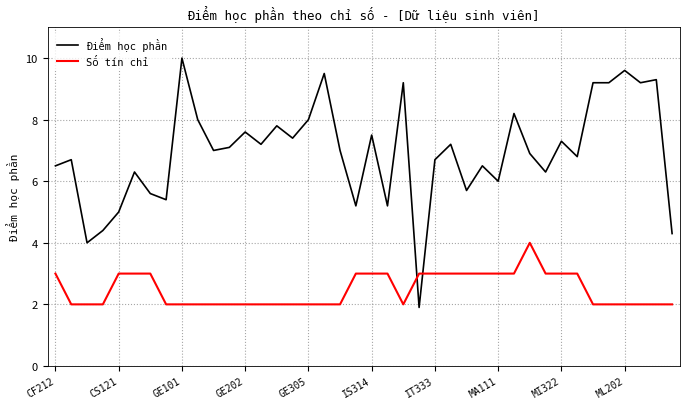

What is the greatest value displayed?

10.0